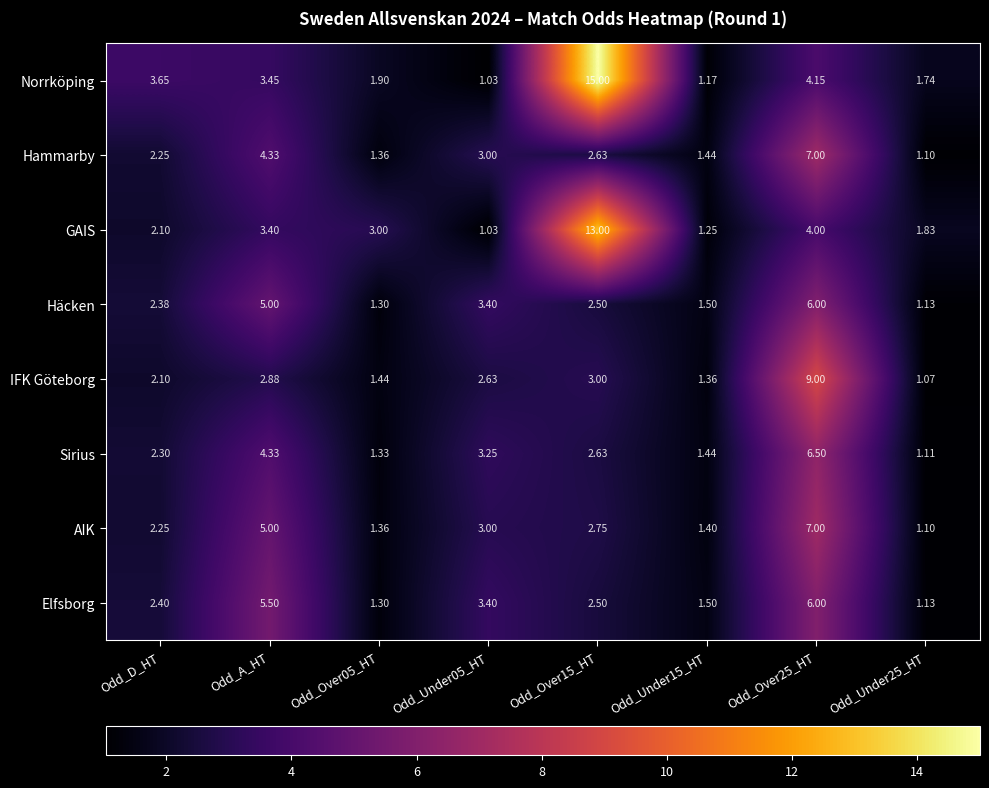

Between Odd_A_HT and Odd_Over05_HT, which series saw the biggest shift?

Elfsborg